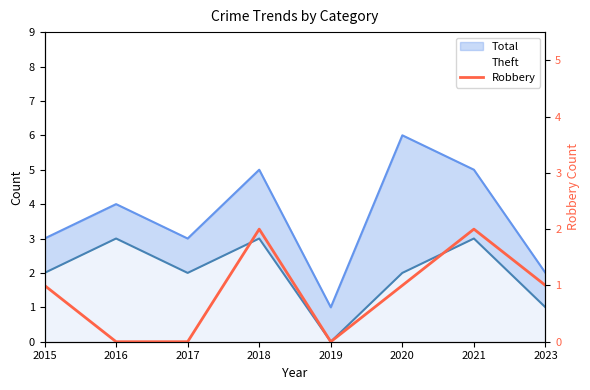

The value at 2020 is 0. True or false?

False